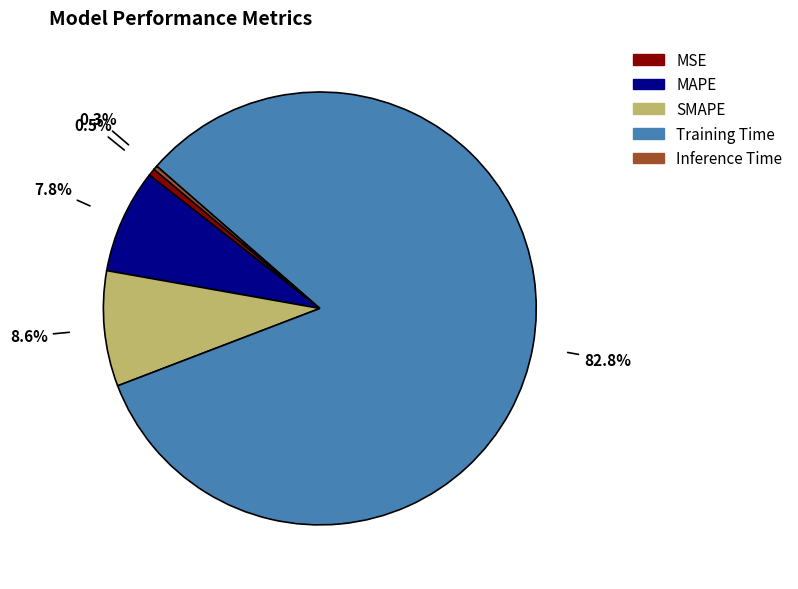

What percentage do MAPE and Inference Time together represent?

8.1%